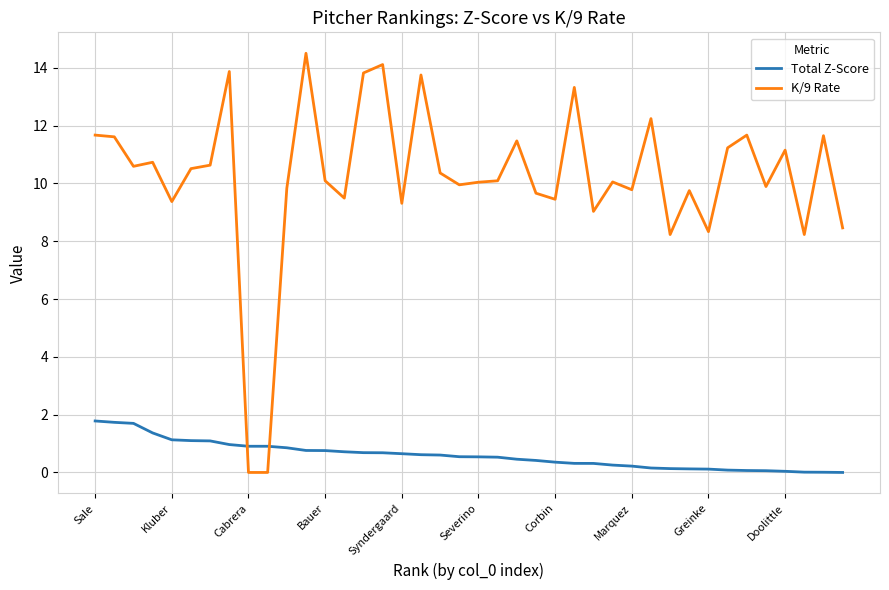

What is the maximum value for Total Z-Score?

1.8